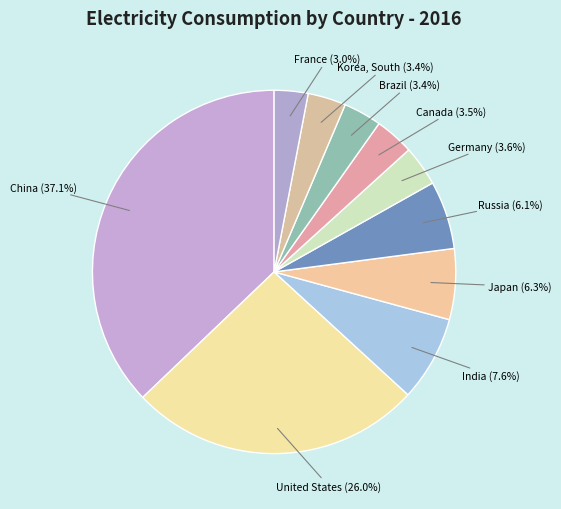

Which has a higher value, Korea, South or China?

China